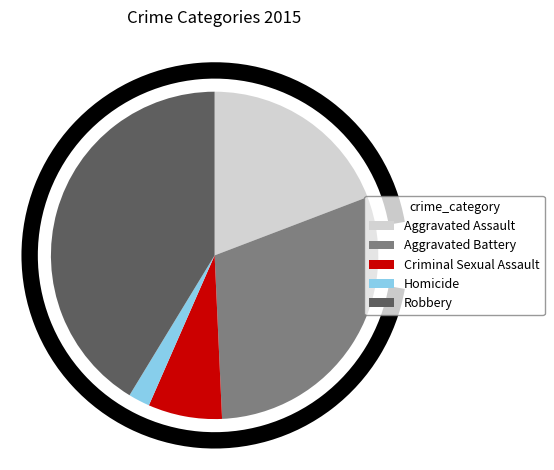

Approximately how many times larger is the value at Aggravated Assault compared to Robbery?

0.5